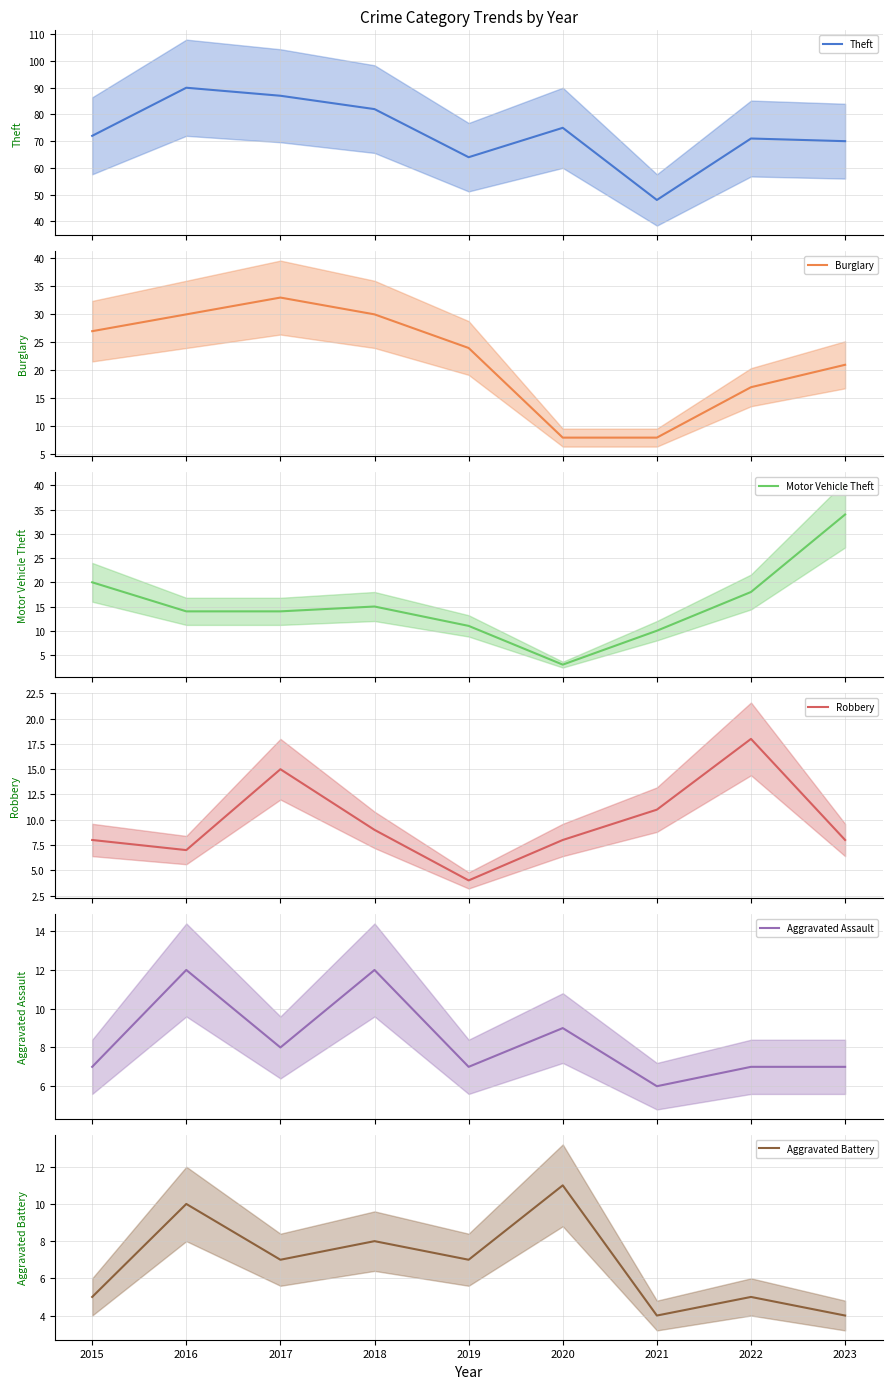

How many values in the Theft series exceed 72?

4